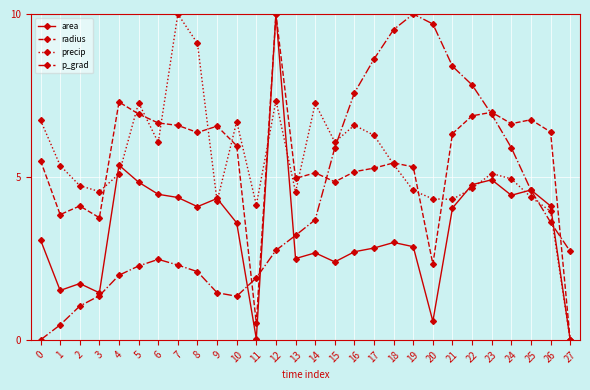

True or false: precip and p_grad intersect in this chart.

True